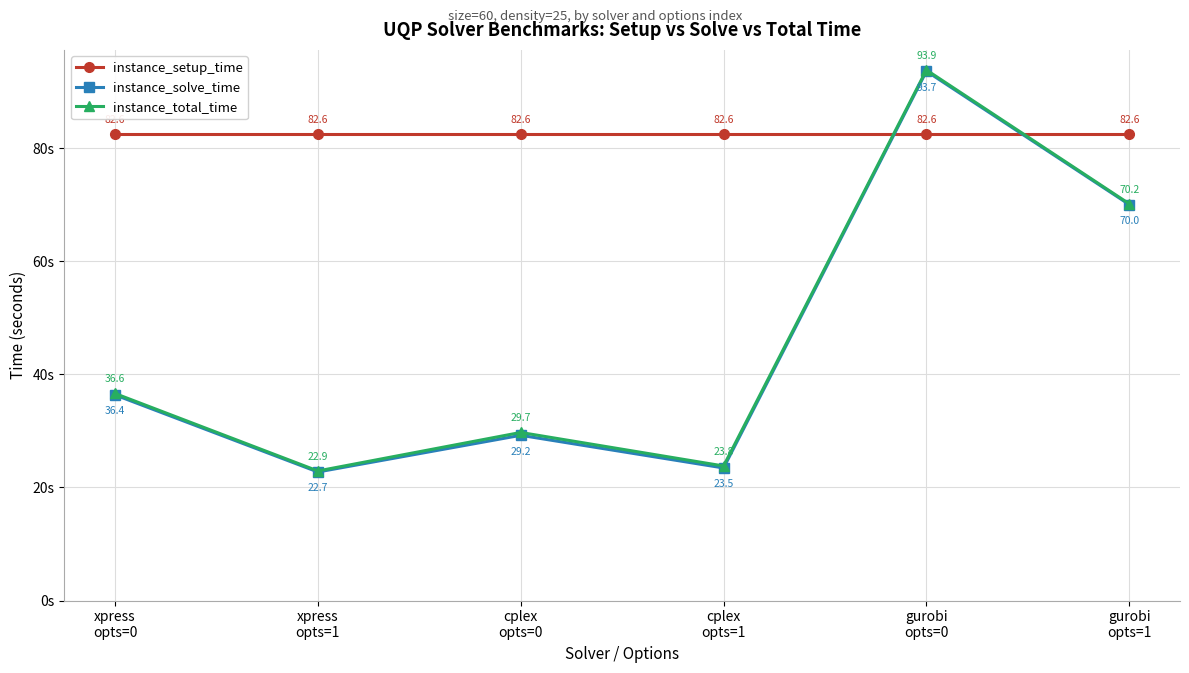

Which category has the lowest value in the instance_solve_time series?

xpress
opts=1